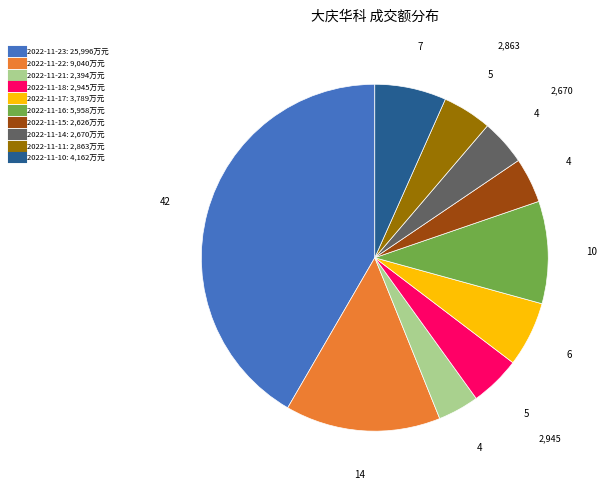

Is 2022-11-14 the majority of the pie?

No